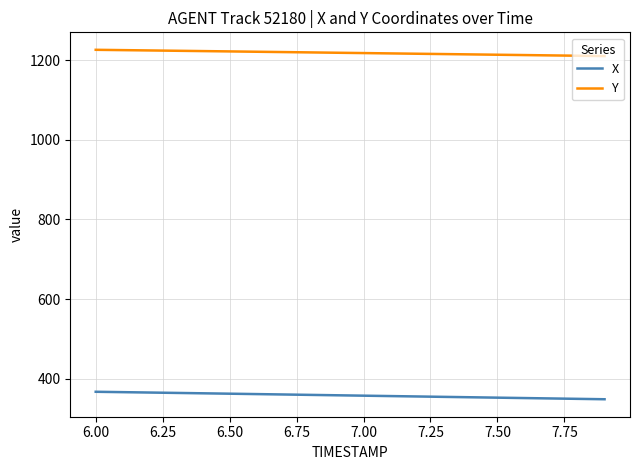

Rank the series by their average value, from highest to lowest.

Y, X